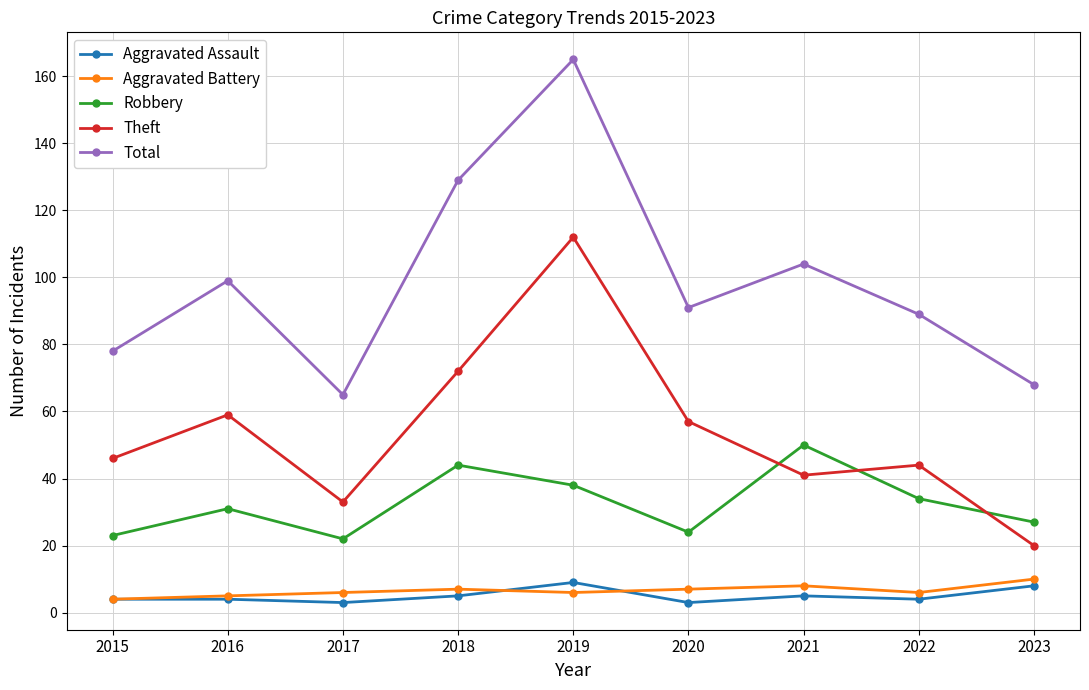

How many series are shown in this chart?

5